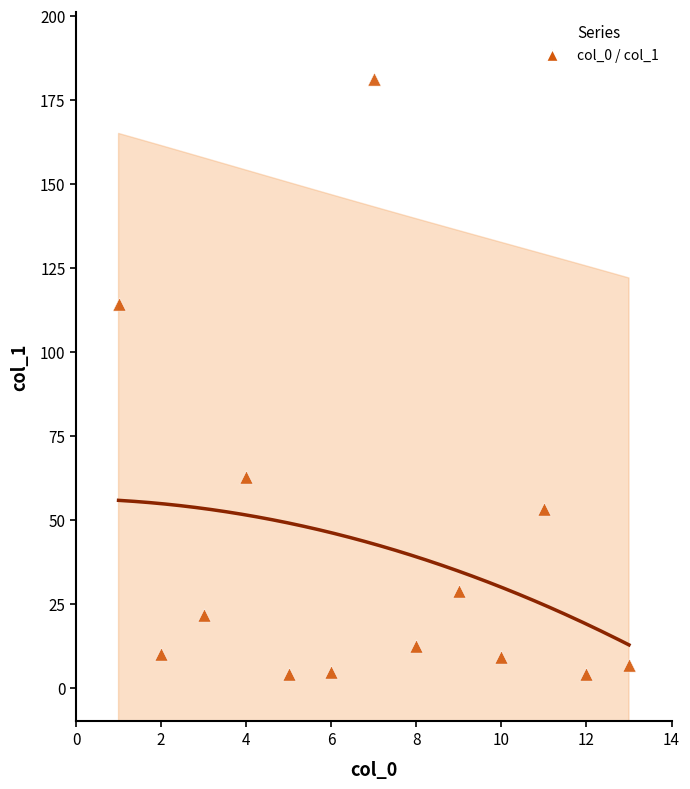

What Y value in the scatter plot is closest to 92?

114.4